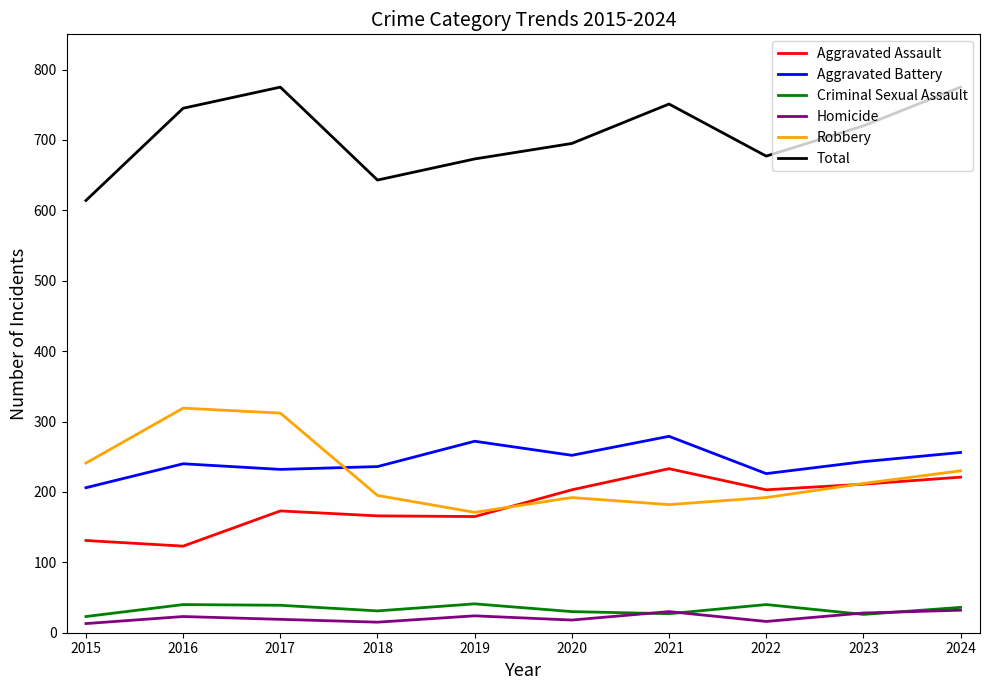

The value of Aggravated Assault at 2022 is 203. True or false?

True